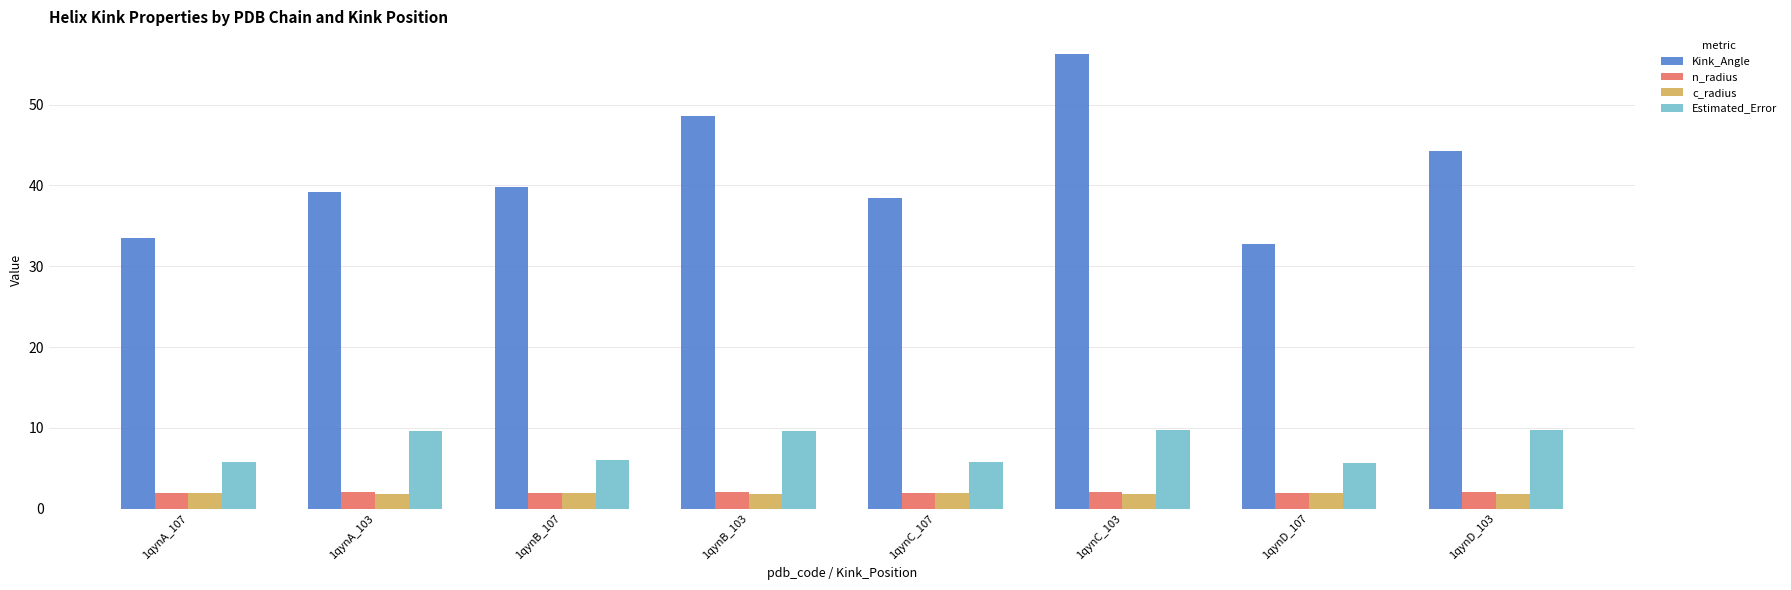

What is the value of the c_radius bar at the 1st from the left?

1.9